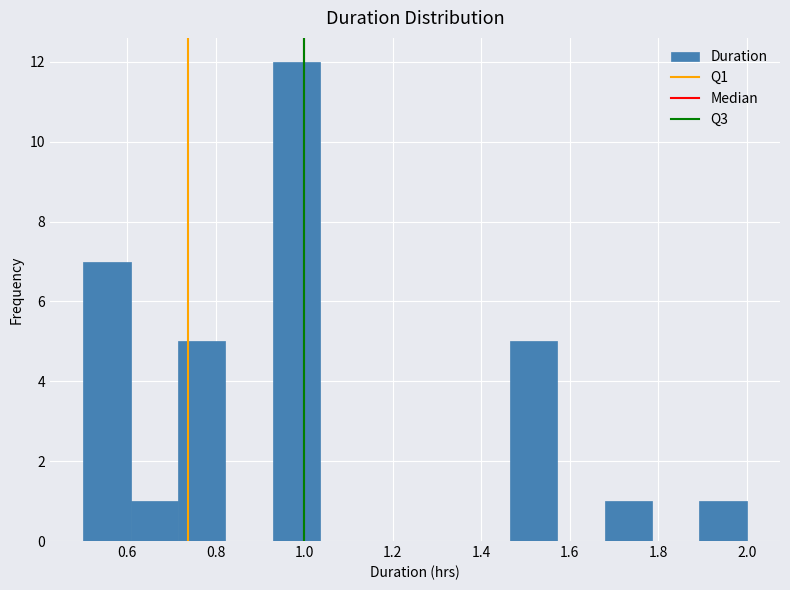

Reading left to right, list every bar in this chart as the range it spans on the x-axis followed by its height. Neither the bar edges nor the heights are printed on the chart, so give them approximately, as read against the axes.

0.50 to 0.60: 7
0.60 to 0.72: 1
0.72 to 0.82: 5
0.82 to 0.92: 0
0.92 to 1.04: 12
1.04 to 1.14: 0
1.14 to 1.26: 0
1.26 to 1.36: 0
1.36 to 1.46: 0
1.46 to 1.58: 5
1.58 to 1.68: 0
1.68 to 1.78: 1
1.78 to 1.90: 0
1.90 to 2.00: 1